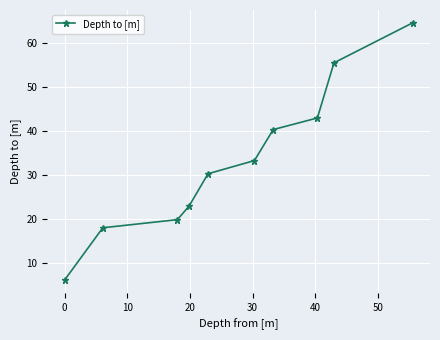

What is the sum of all values?

334.0